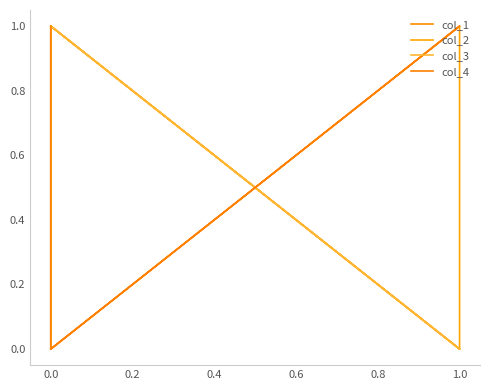

The value of col_3 at 1.0 is 0. True or false?

False